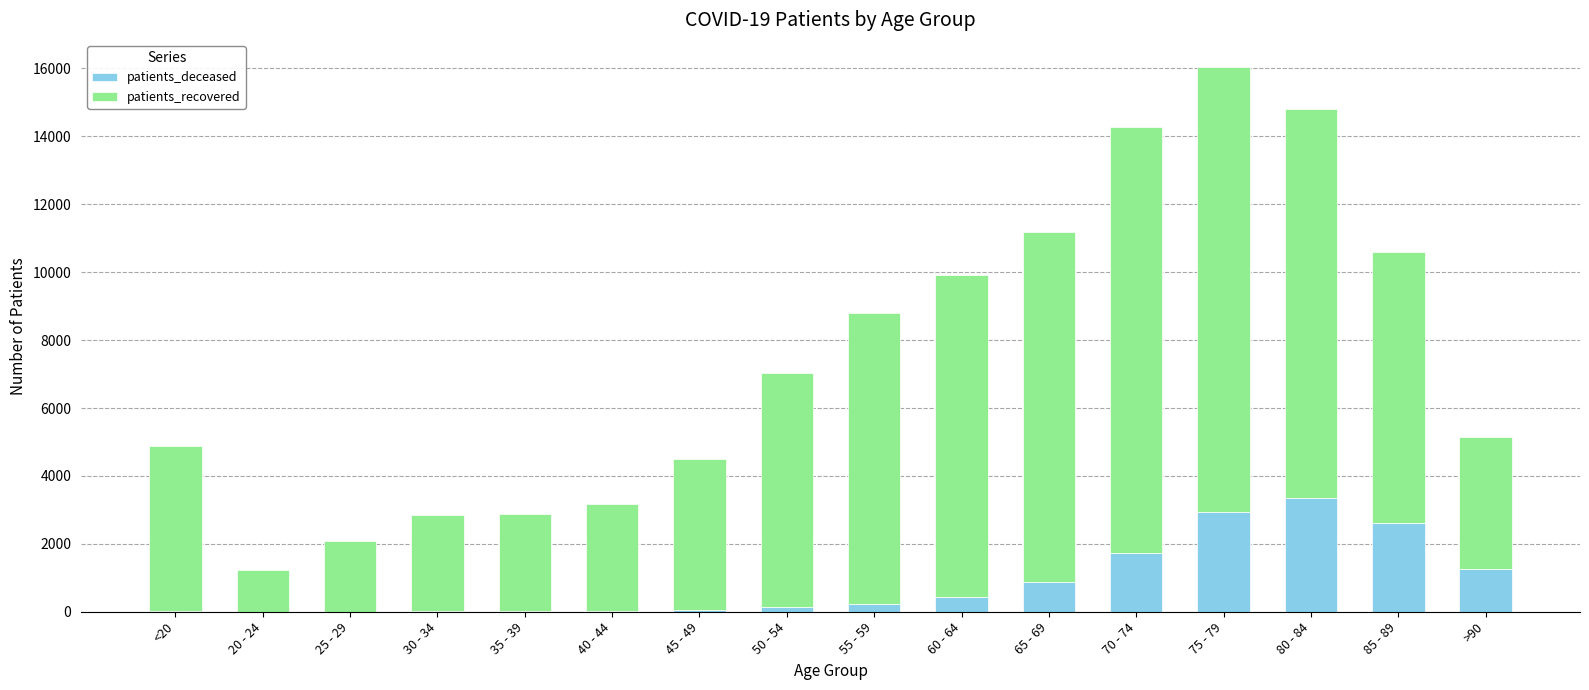

The value of patients_deceased at 70 - 74 is 371. True or false?

False